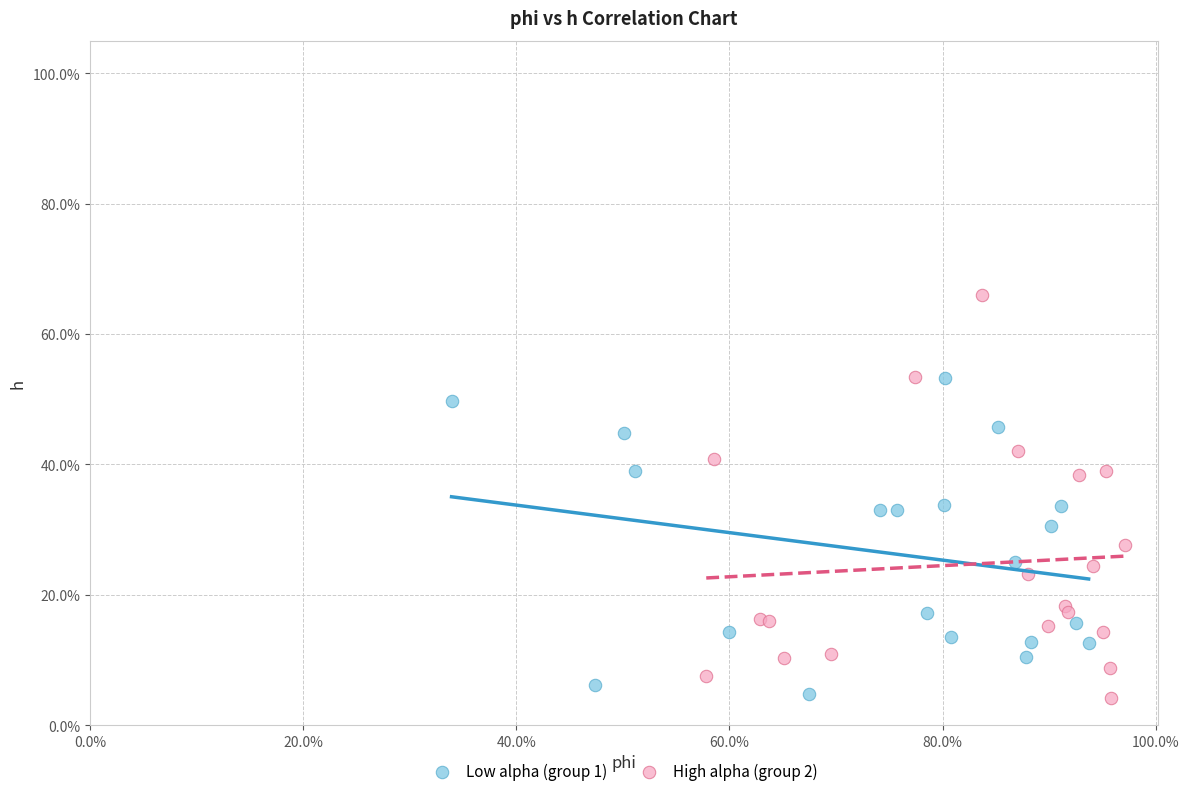

What are all the series names shown in the legend?

Low alpha (group 1), High alpha (group 2)